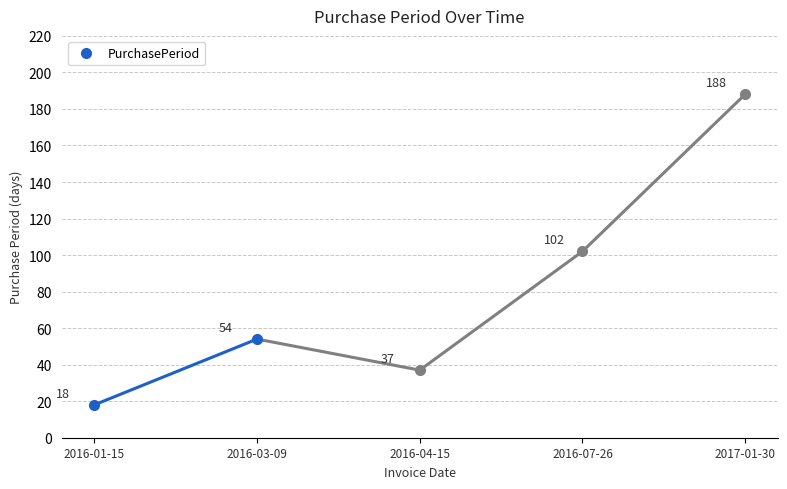

Reading left to right, extract all data points from this chart.

18	54	37	102	188